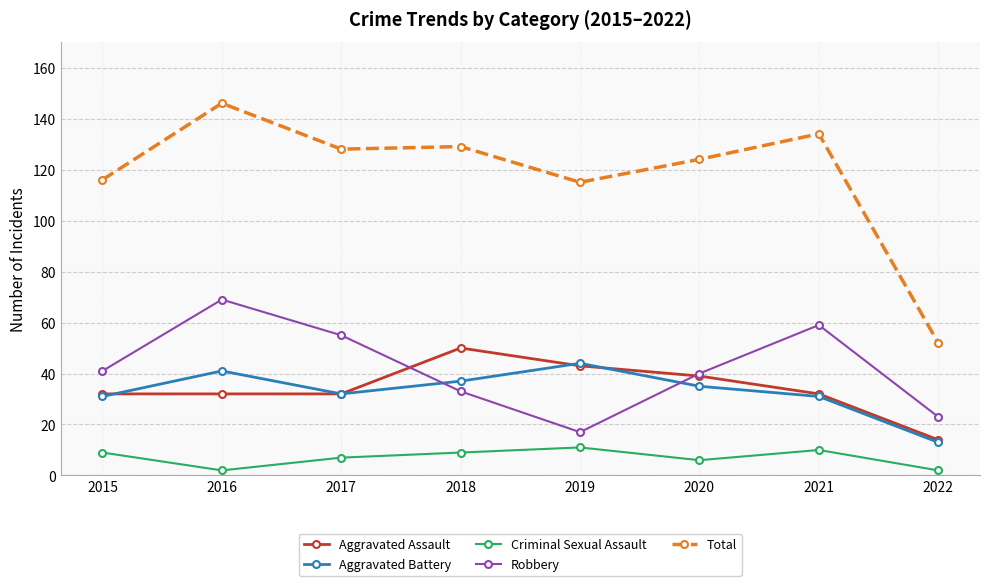

What is the minimum value shown in the chart?

2